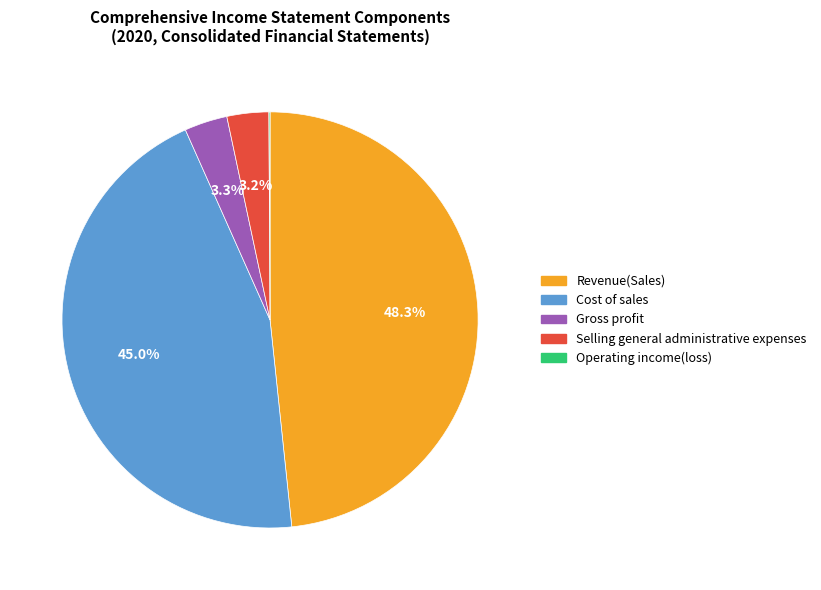

Approximately how many times larger is the value at Selling general administrative expenses compared to Gross profit?

1.0